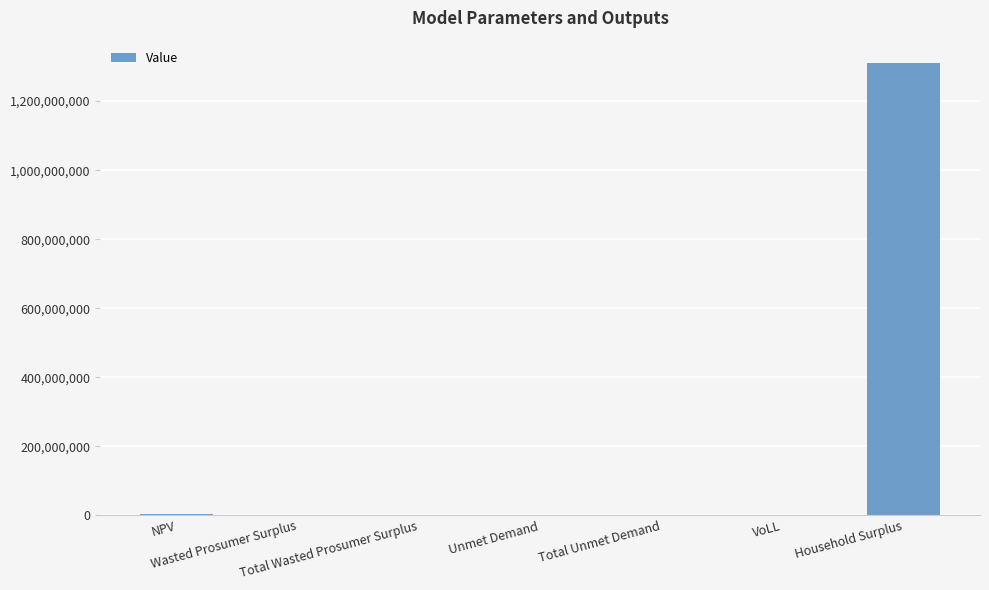

What is the change in value from Wasted Prosumer Surplus to Household Surplus?

+1309583871.6